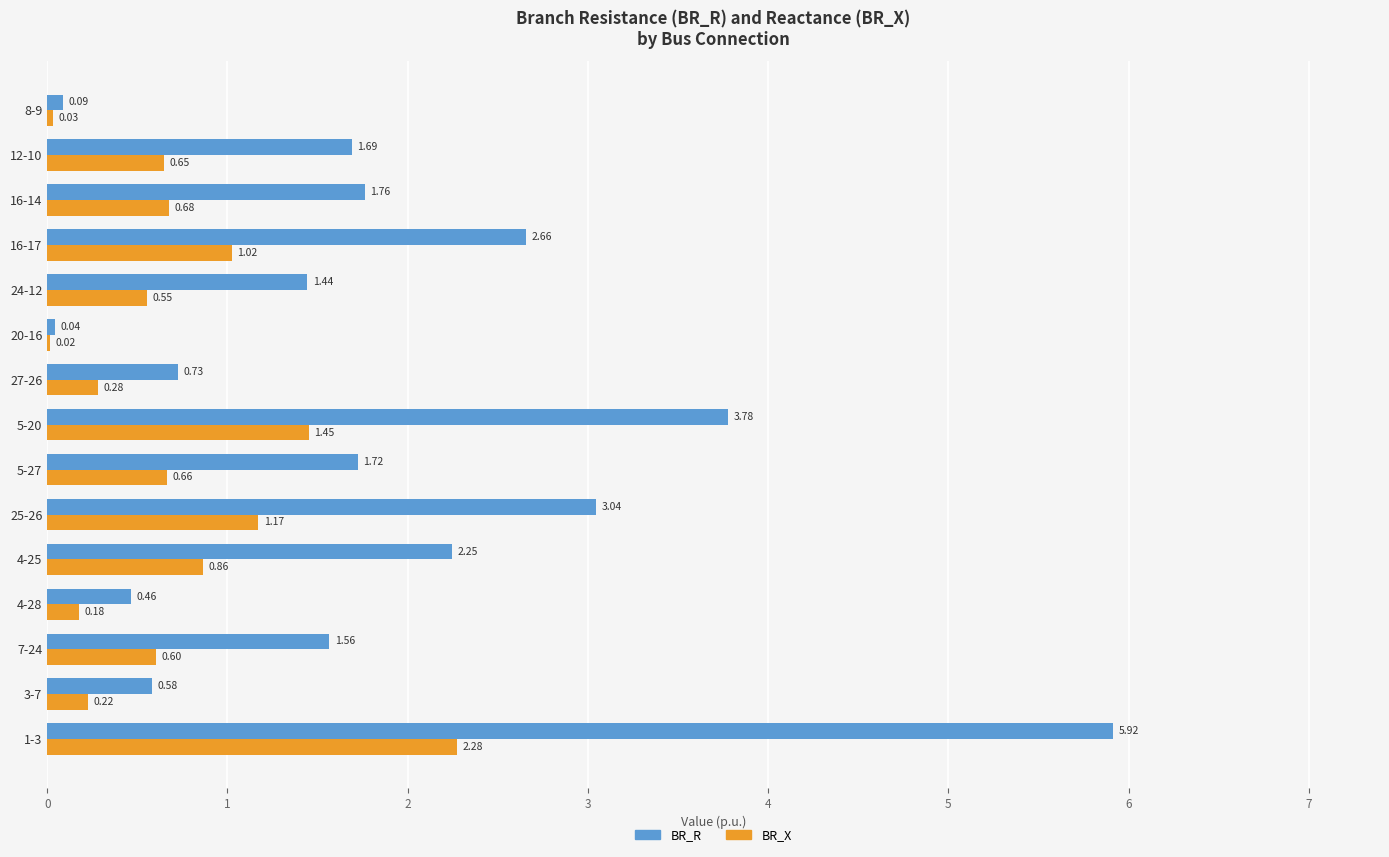

Is the value of BR_R at 5-20 greater than the value of BR_X at 12-10?

Yes